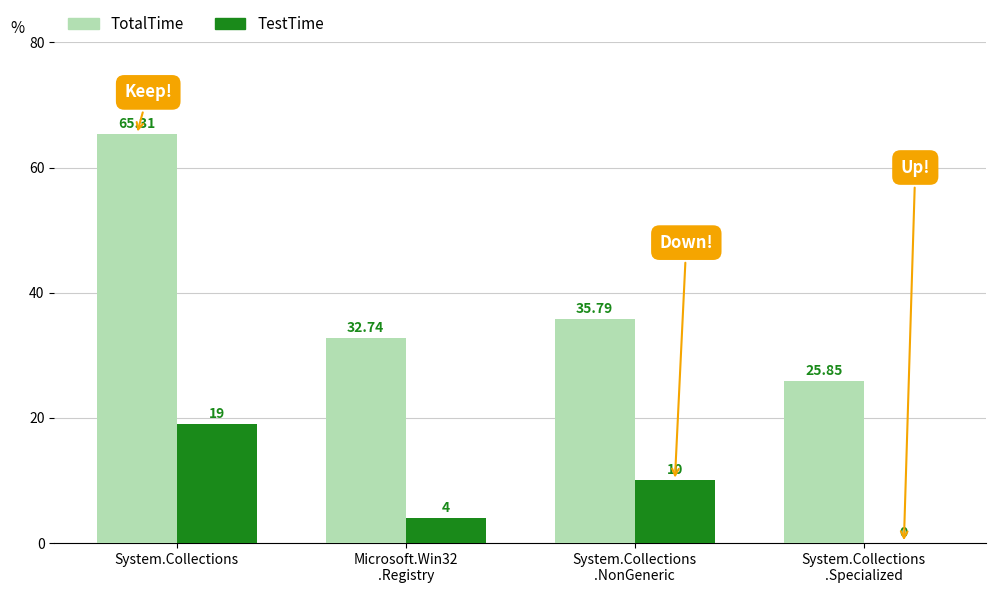

At which category is the sum across all series the highest?

System.Collections